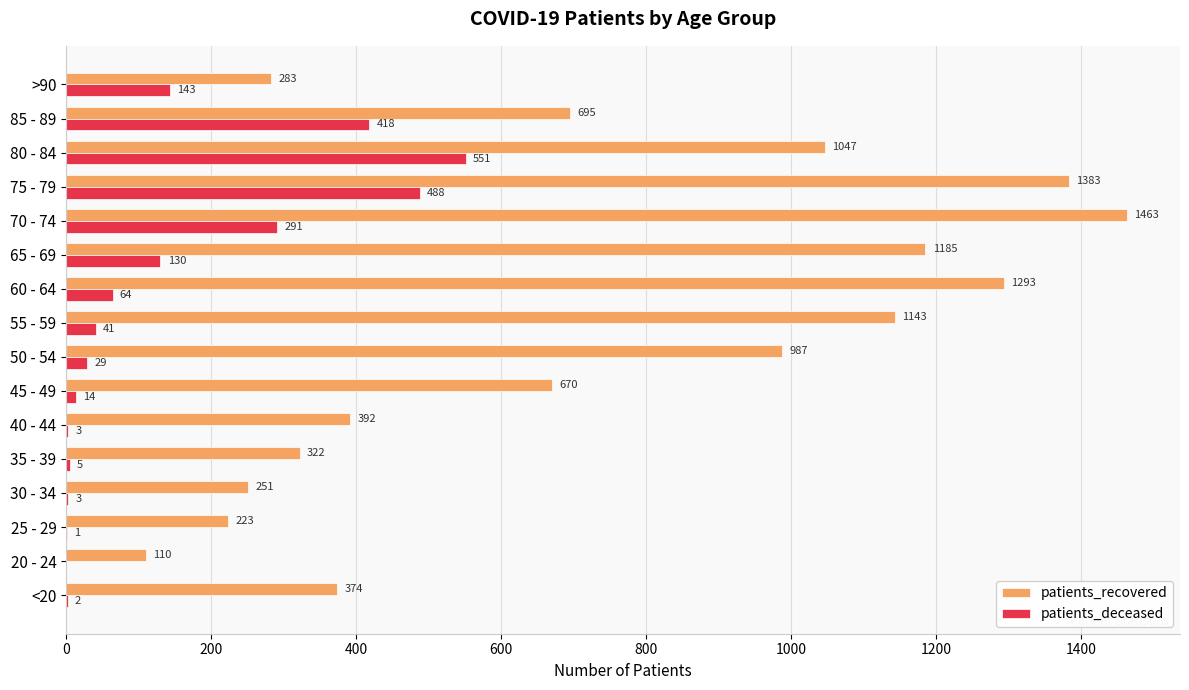

At which label is patients_deceased closest to 275?

70 - 74